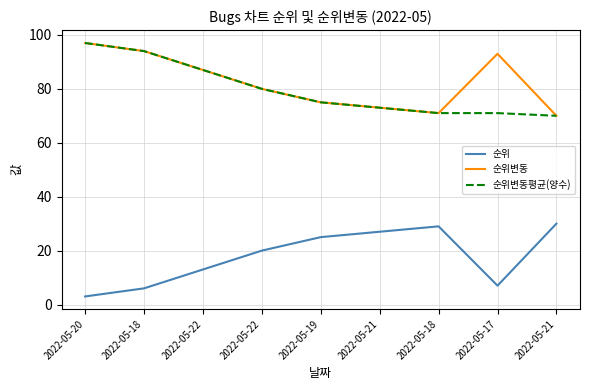

Reading left to right, what are all the values shown in this chart?

순위: 3	6	13	20	25	27	29	7	30
순위변동: 97	94	87	80	75	73	71	93	70
순위변동평균(양수): 97	94	87	80	75	73	71	71	70